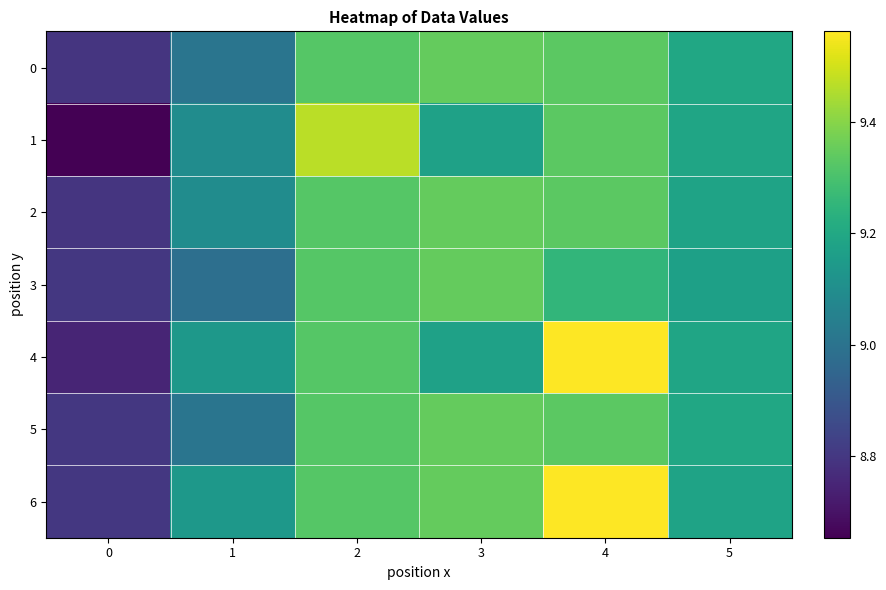

What is the total value across all series at 1?

63.5